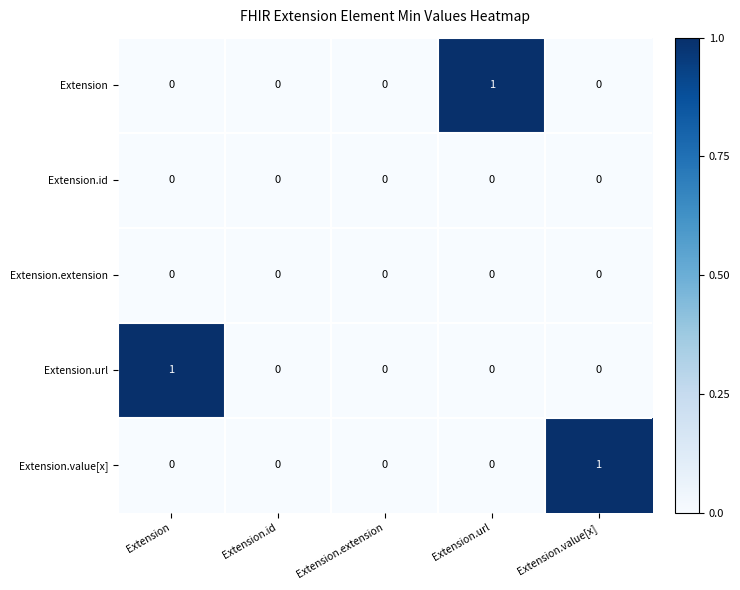

How many series are shown in this chart?

5